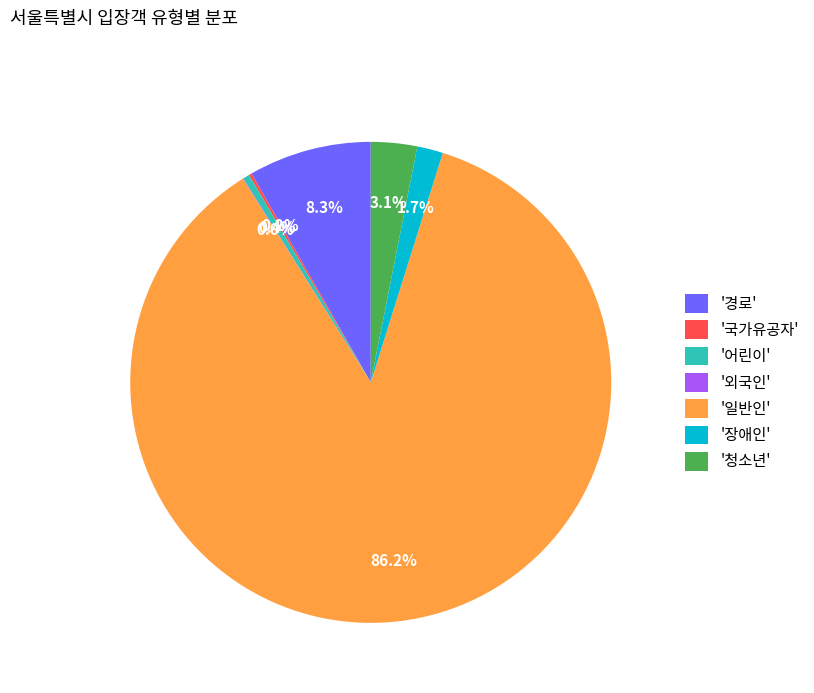

Which has a higher value, '경로' or '어린이'?

'경로'